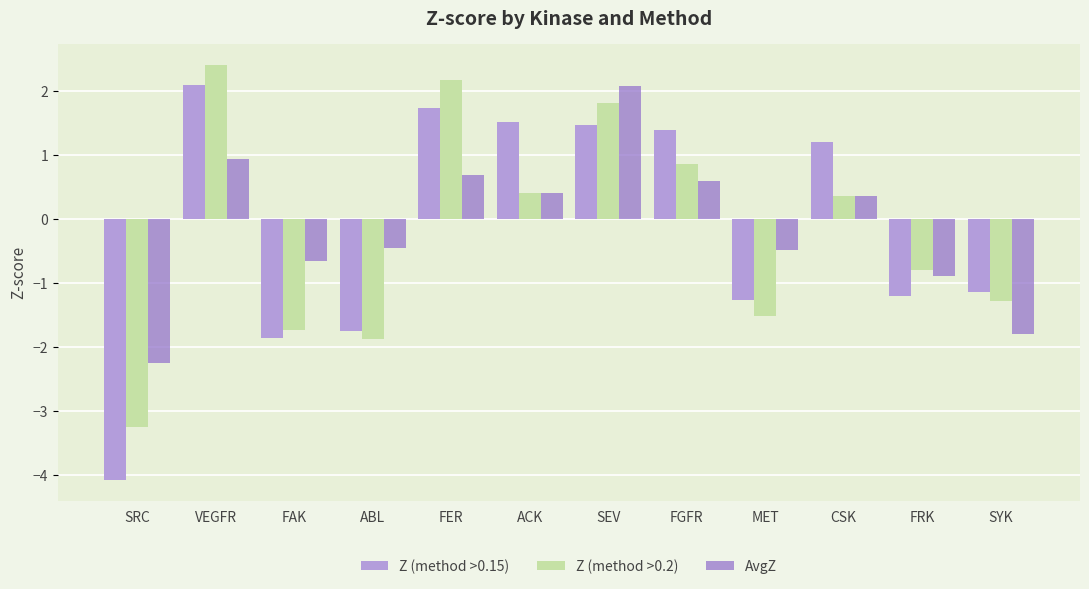

The Z (method >0.15) series shows 1.5 at ACK. True or false?

True